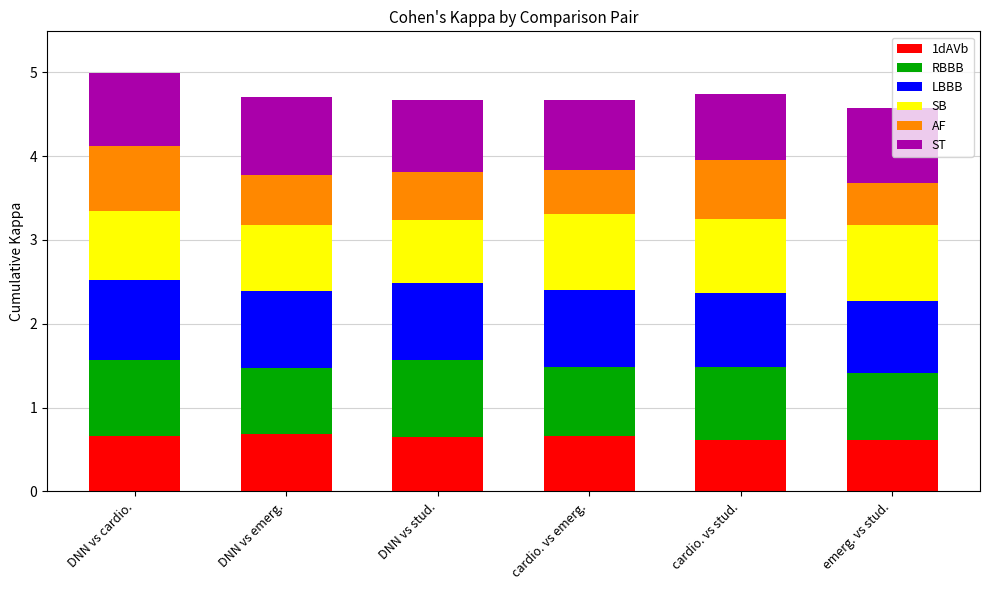

What is the lowest value of the 1dAVb series?

0.6